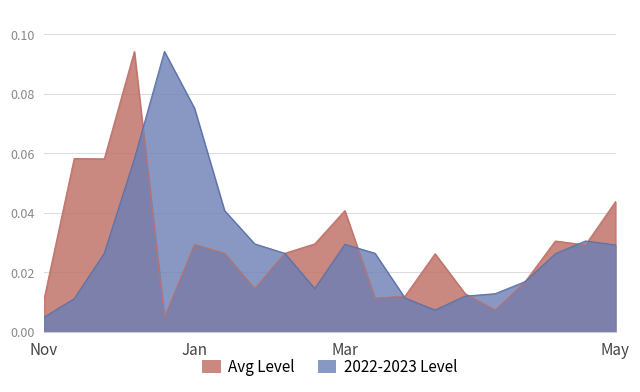

Between which two adjacent categories do 2022-2023 Level and Avg Level first intersect?

3 and 4